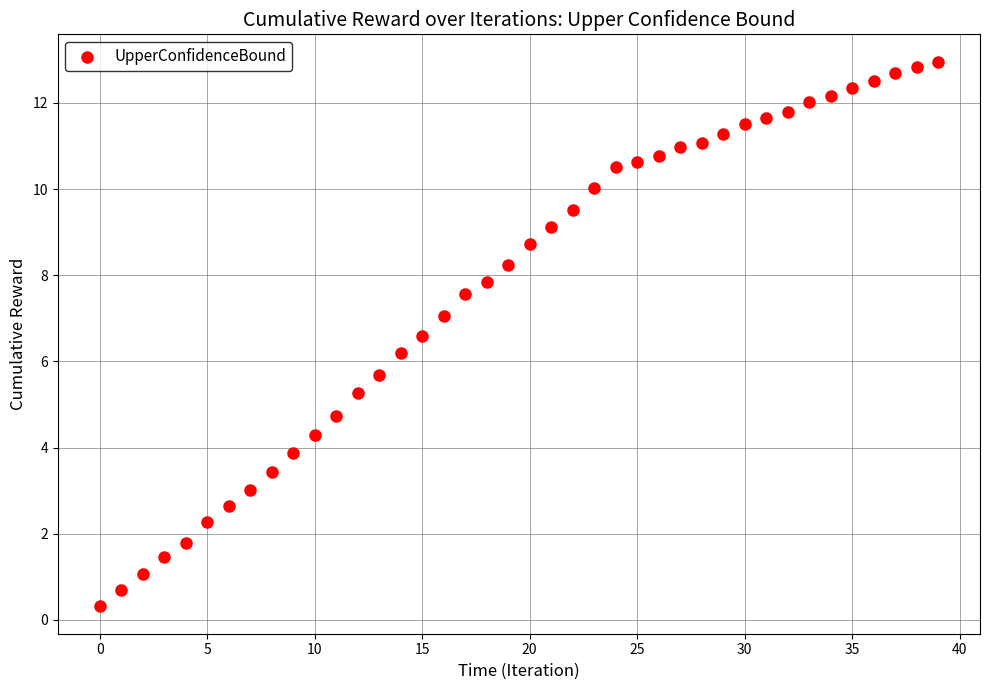

What is the range of Y values (max minus min)?

12.6